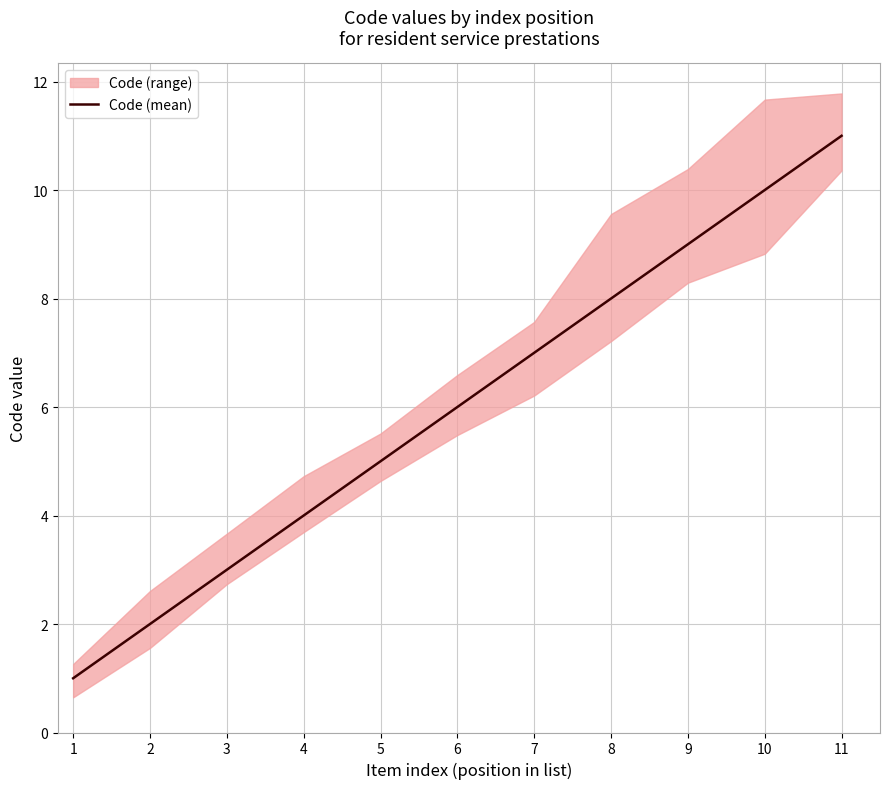

What is the difference between the second highest and second lowest values?

8